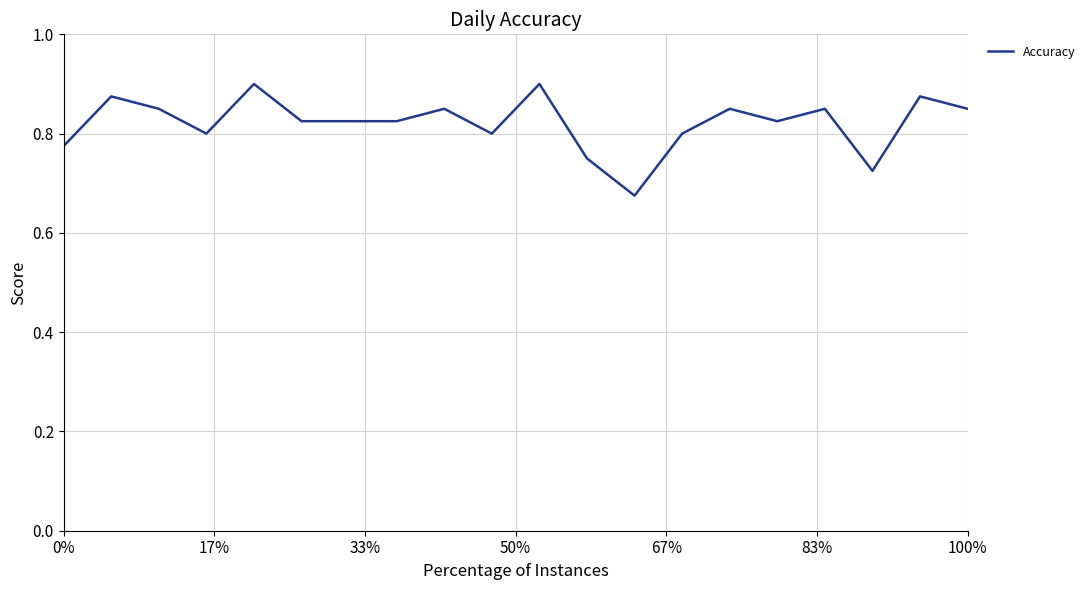

Is this an area chart (filled region under the line)?

No